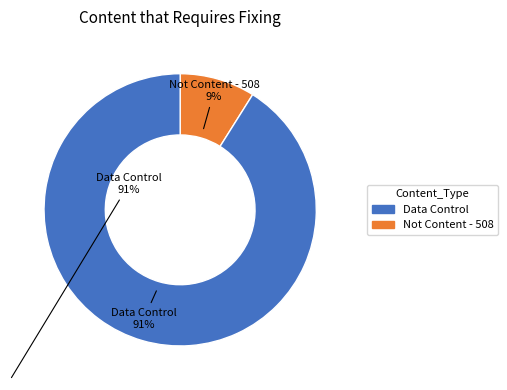

Is there any slice that represents more than half of the pie?

Yes